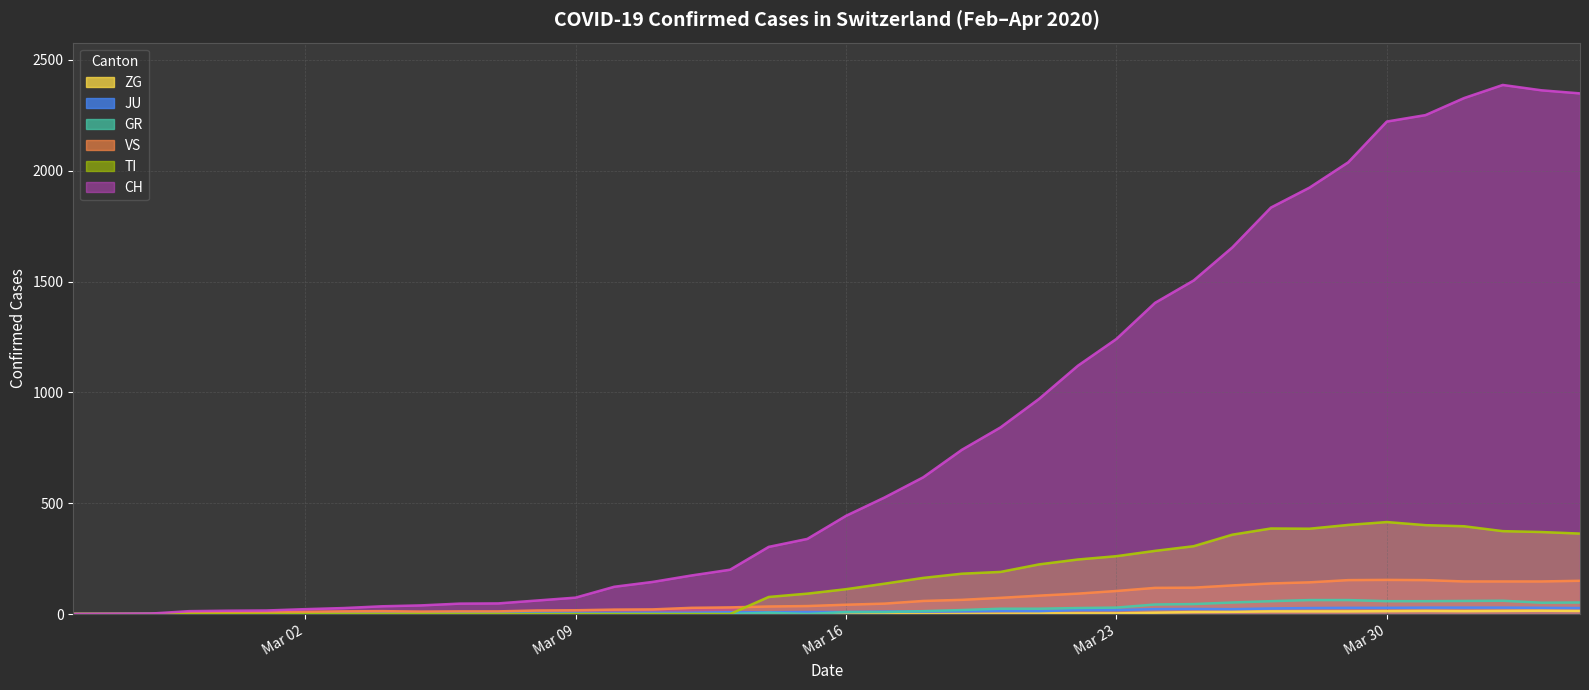

Reading left to right, extract all data points from this chart.

CH: 0	1	2	13	15	16	22	27	35	39	47	48	61	74	123	145	174	200	303	339	443	526	617	741	842	971	1120	1241	1404	1505	1654	1834	1924	2038	2222	2251	2328	2387	2363	2349
TI: 0	0	0	0	0	0	0	0	0	0	0	0	0	0	0	0	0	0	77	92	112	137	163	182	190	224	246	261	285	306	358	386	385	402	415	401	396	374	370	363
GR: 0	0	0	0	0	0	0	0	0	0	0	0	0	0	0	0	0	0	6	0	9	9	13	18	24	24	27	29	43	45	52	58	63	63	58	58	59	60	51	52
JU: 0	0	1	1	1	1	1	1	1	2	5	5	5	5	5	6	6	8	8	9	9	11	11	12	14	13	18	18	22	23	22	25	27	28	28	29	29	29	28	27
VS: 0	0	0	6	6	7	10	12	13	11	12	12	16	17	20	21	28	30	34	36	42	47	59	64	73	83	92	104	118	119	129	138	143	153	154	153	147	147	147	150
ZG: 0	0	0	0	0	0	0	0	0	0	0	0	0	0	0	0	0	0	0	0	0	0	0	1	1	3	3	3	6	9	10	12	12	12	13	14	13	14	15	14